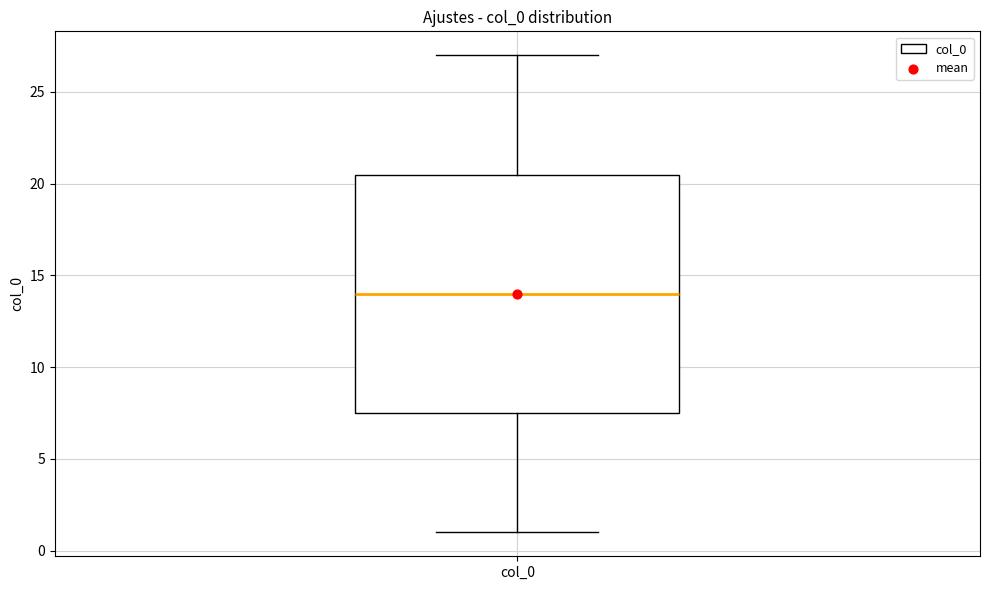

Transcribe this box plot: give where the median line is, the range the box spans, and where the two whiskers end, as read against the y-axis. The values are not printed on the chart, so give them approximately, as read against the axis.

median 14.0, box 7.5 to 20.5, whiskers 1.0 to 27.0